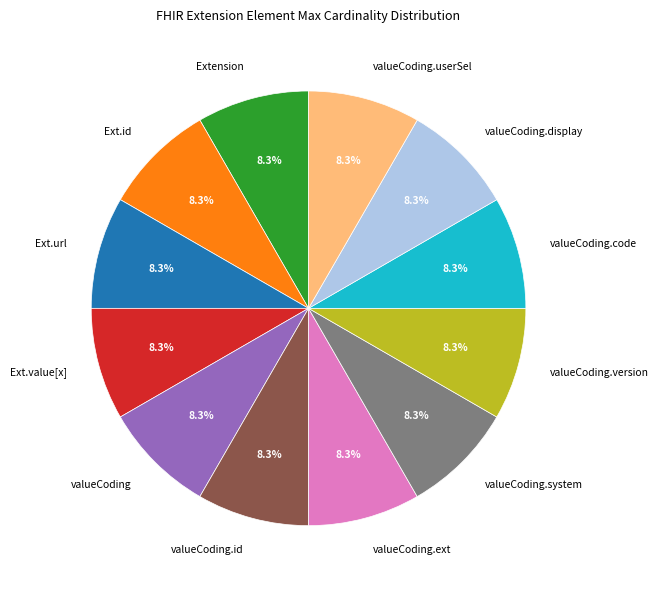

Does any single category account for the majority?

No